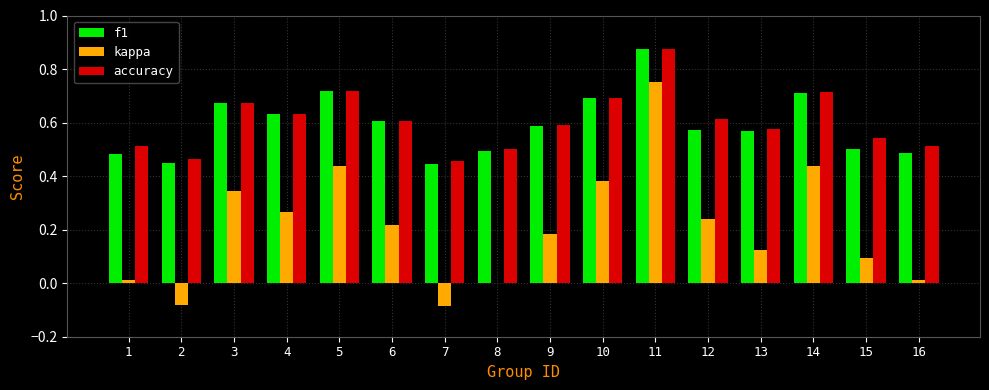

How many categories are shown in the chart?

16